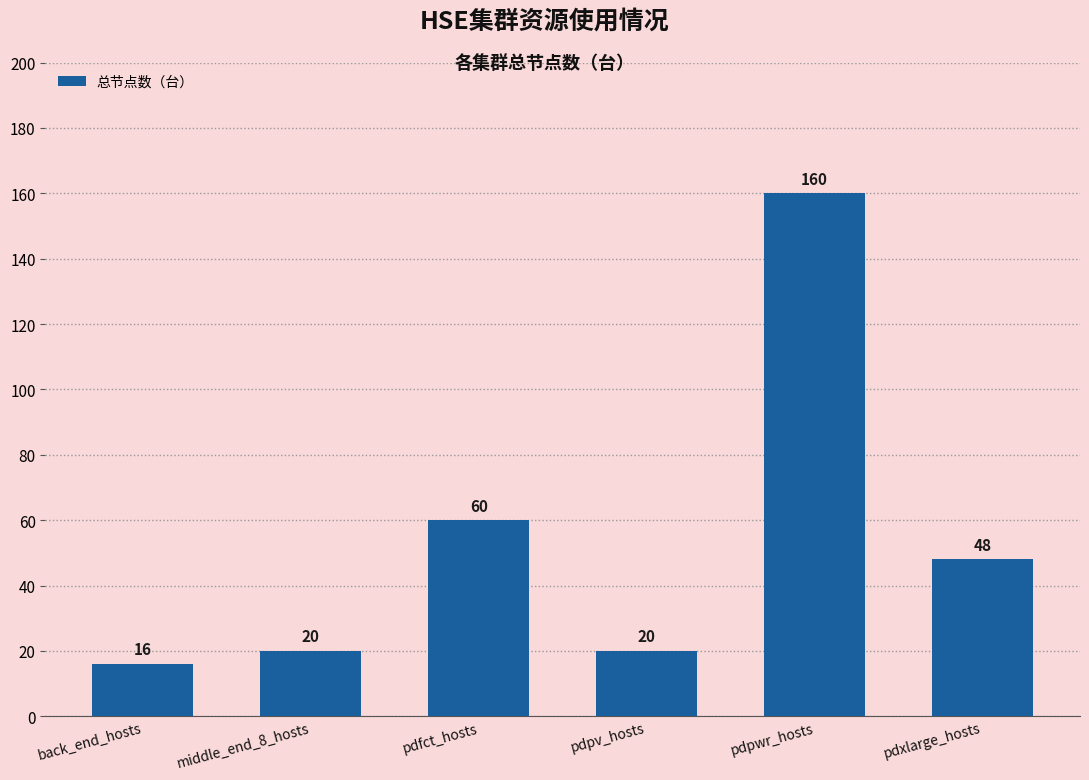

What is the smallest value displayed?

16